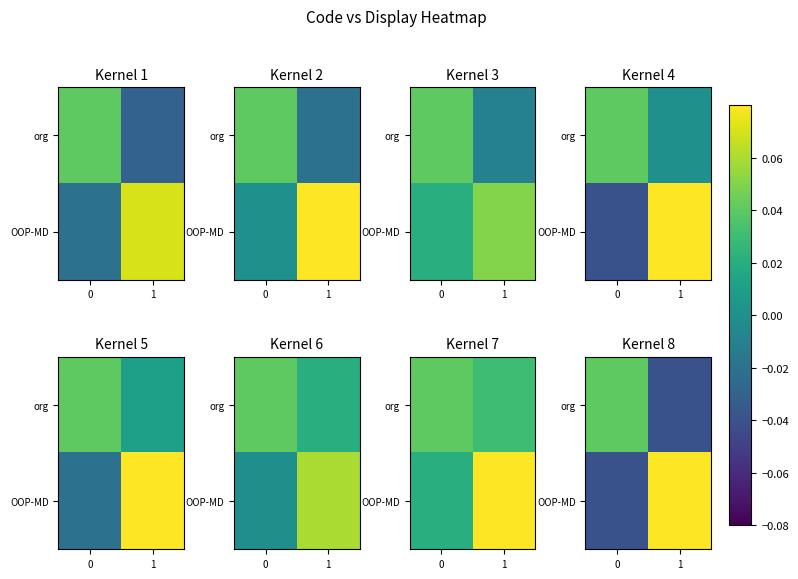

Is it true that row_1 equals 0.1 at 1?

False